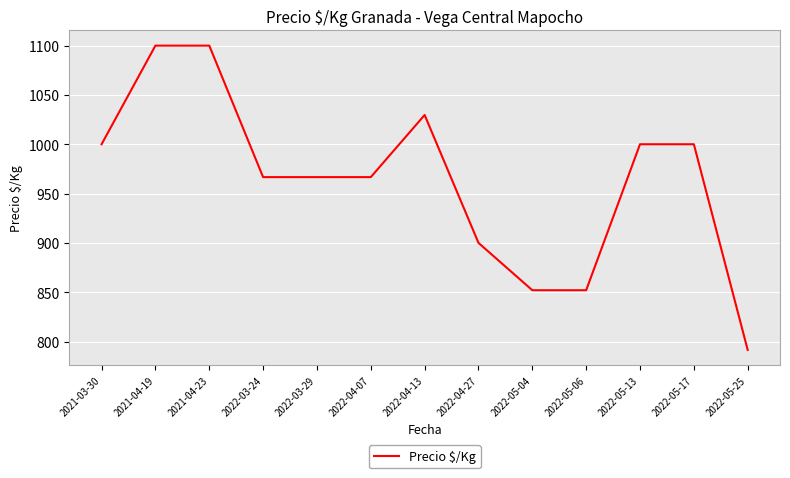

Reading right to left, list all the values displayed in this chart.

2022-05-25=791.5	2022-05-17=1000.0	2022-05-13=1000.0	2022-05-06=852.0	2022-05-04=852.0	2022-04-27=900.0	2022-04-13=1029.7	2022-04-07=966.7	2022-03-29=966.7	2022-03-24=966.7	2021-04-23=1100.0	2021-04-19=1100.0	2021-03-30=1000.0